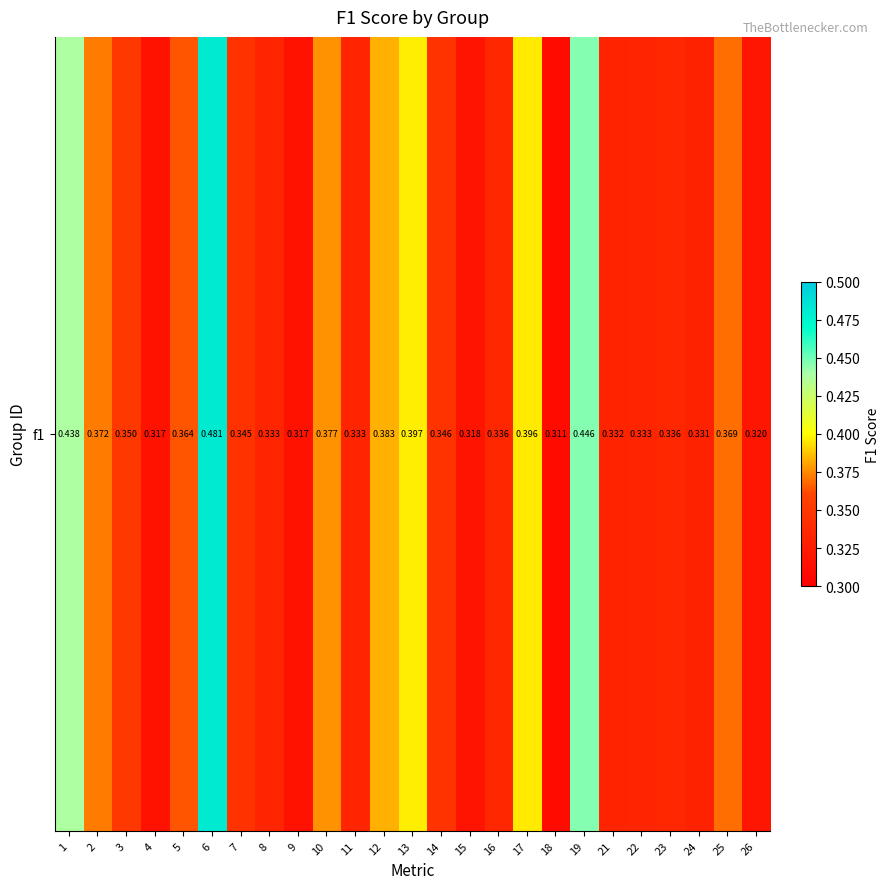

At which label is the value closest to 0?

18